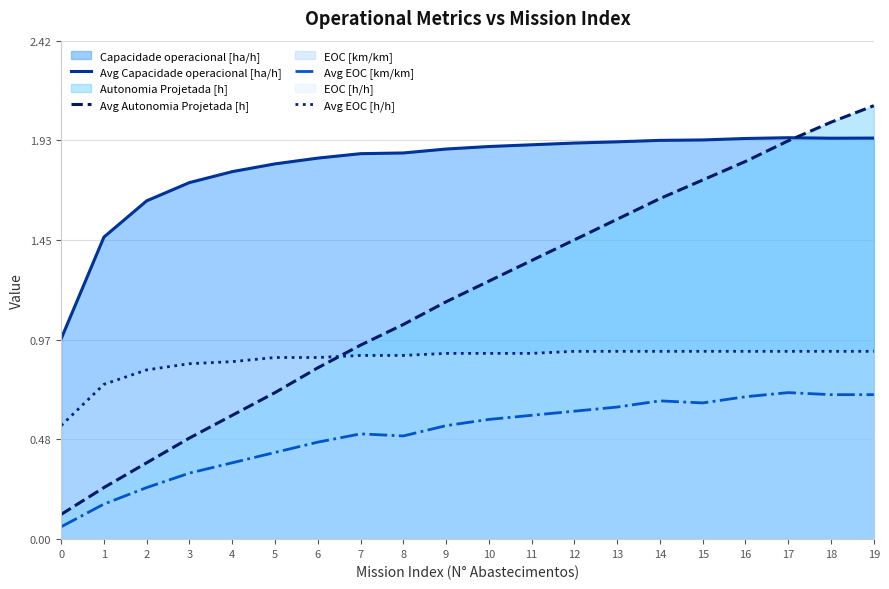

Reading left to right, extract all data points from this chart.

Avg Capacidade operacional [ha/h]: 0=1.0	1=1.5	2=1.6	3=1.7	4=1.8	5=1.8	6=1.8	7=1.9	8=1.9	9=1.9	10=1.9	11=1.9	12=1.9	13=1.9	14=1.9	15=1.9	16=1.9	17=1.9	18=1.9	19=1.9
Avg Autonomia Projetada [h]: 0=0.1	1=0.2	2=0.4	3=0.5	4=0.6	5=0.7	6=0.8	7=0.9	8=1.0	9=1.1	10=1.2	11=1.4	12=1.4	13=1.6	14=1.6	15=1.7	16=1.8	17=1.9	18=2.0	19=2.1
Avg EOC [km/km]: 0=0.1	1=0.2	2=0.2	3=0.3	4=0.4	5=0.4	6=0.5	7=0.5	8=0.5	9=0.6	10=0.6	11=0.6	12=0.6	13=0.6	14=0.7	15=0.7	16=0.7	17=0.7	18=0.7	19=0.7
Avg EOC [h/h]: 0=0.6	1=0.8	2=0.8	3=0.8	4=0.9	5=0.9	6=0.9	7=0.9	8=0.9	9=0.9	10=0.9	11=0.9	12=0.9	13=0.9	14=0.9	15=0.9	16=0.9	17=0.9	18=0.9	19=0.9